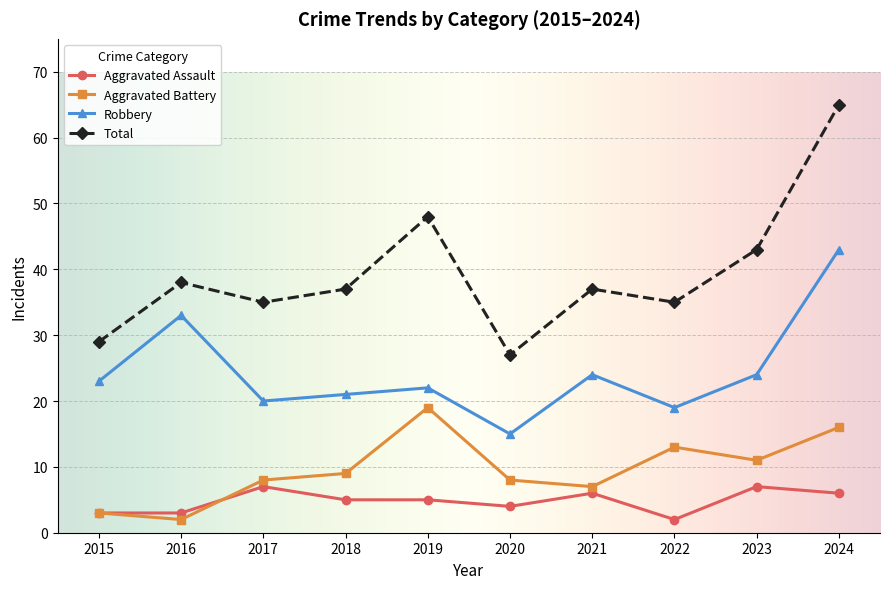

What is the sum of the Aggravated Assault values at 2018 and 2020?

9